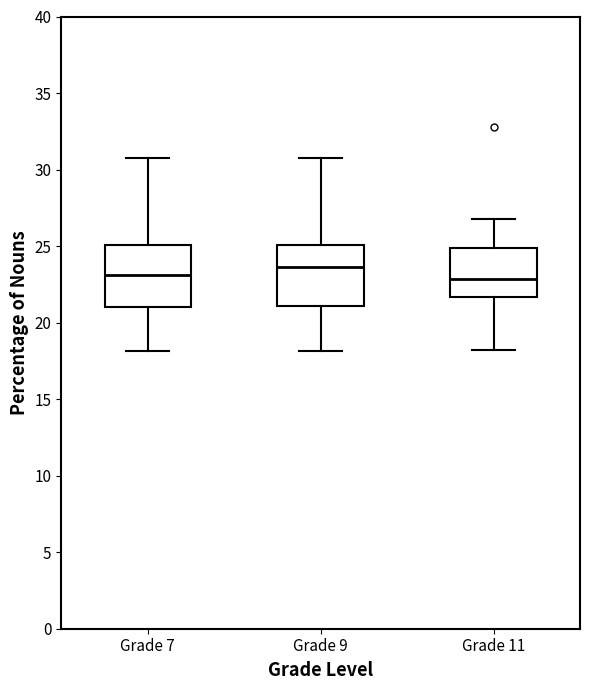

Where does the upper whisker of the box for Grade 11 end on the y-axis? The values are not printed on the chart, so give them approximately, as read against the axis.

27.0